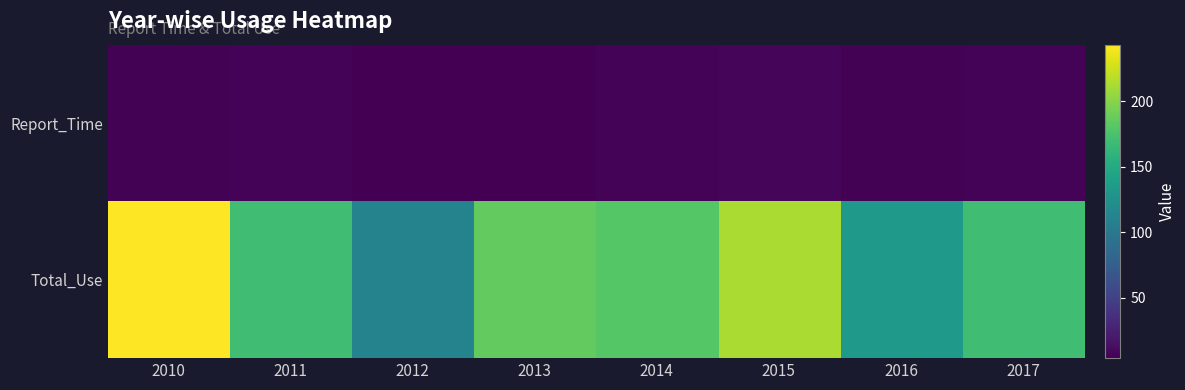

Which has a higher value, 2010 or 2011?

2011